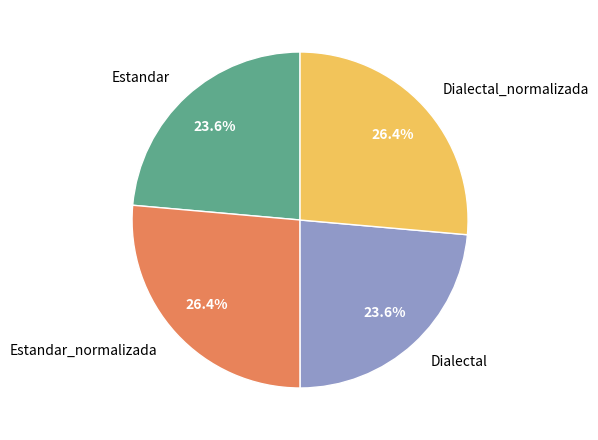

Is it true that Estandar is 36% of the pie?

False